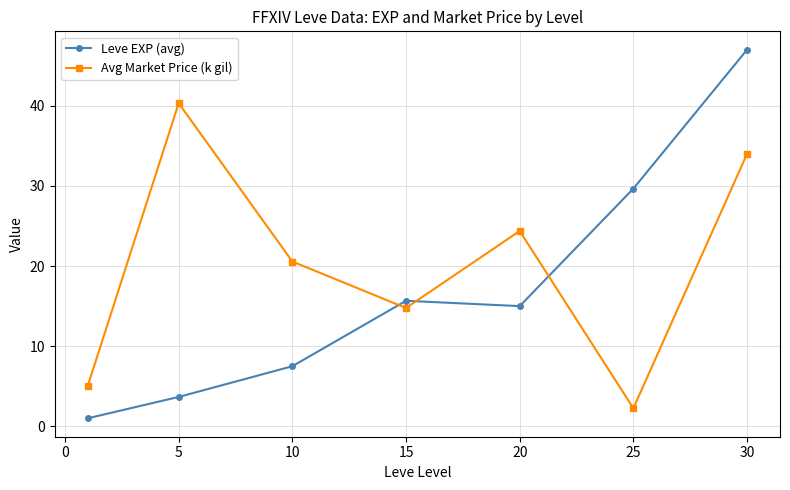

What is the difference between the second highest and minimum values in the Leve EXP (avg) series?

28.7